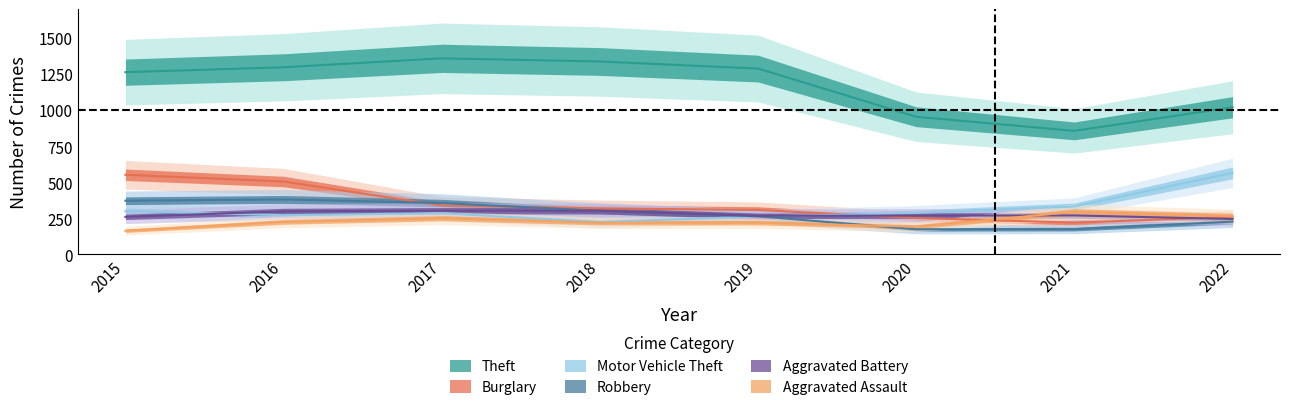

Reading left to right, what are all the values shown in this chart?

Theft: 1263	1297	1359	1337	1288	954	856	1020
Burglary: 552	505	339	319	308	252	220	260
Motor Vehicle Theft: 299	272	285	225	262	287	332	565
Robbery: 372	381	356	302	264	174	175	227
Aggravated Battery: 260	298	303	302	267	269	270	245
Aggravated Assault: 164	225	251	220	220	192	295	265